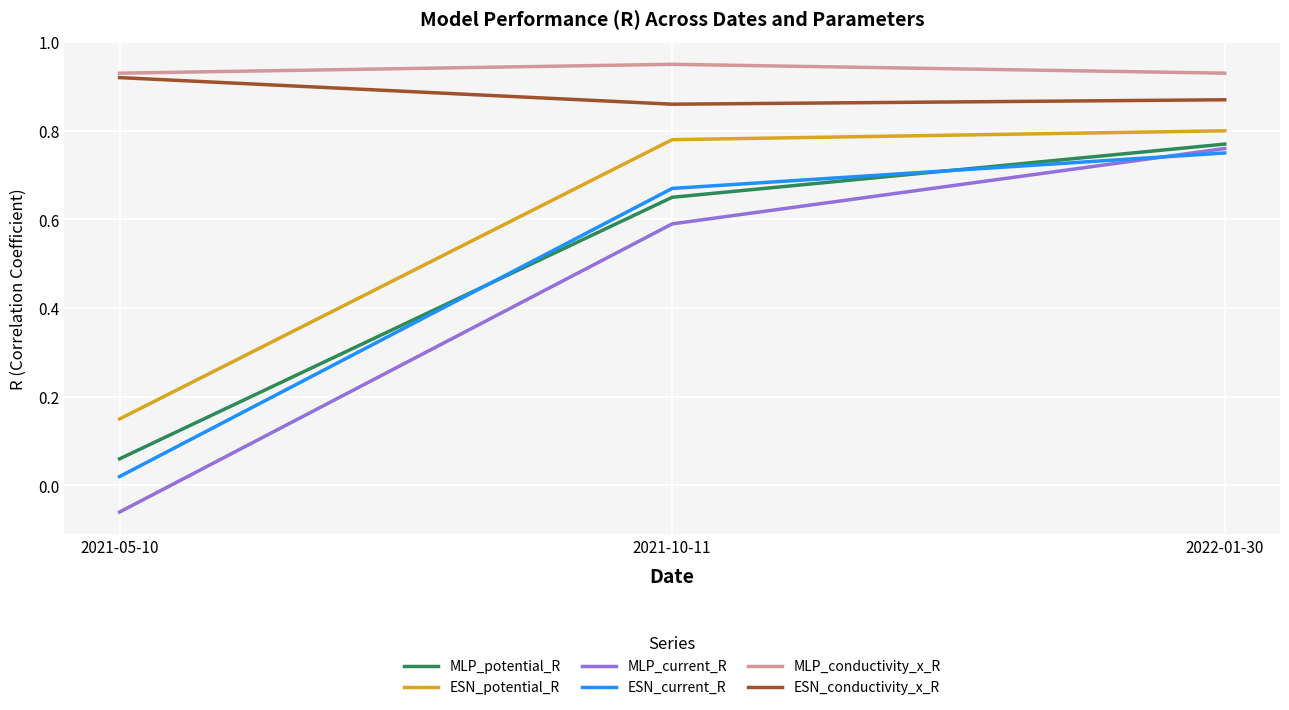

What is the sum of all ESN_potential_R values?

1.7